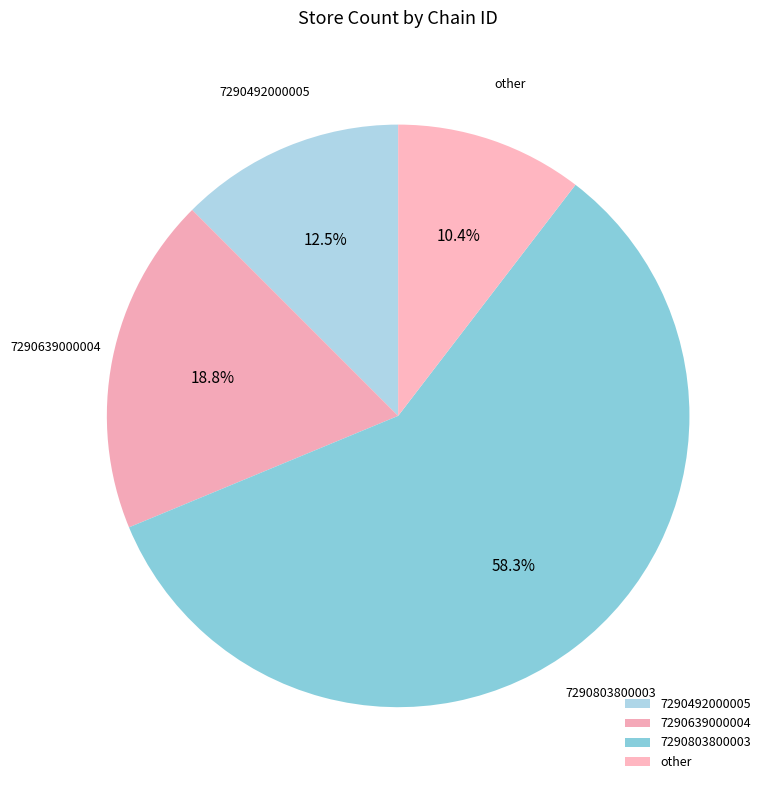

To the nearest percent, what is the average slice percentage?

25%